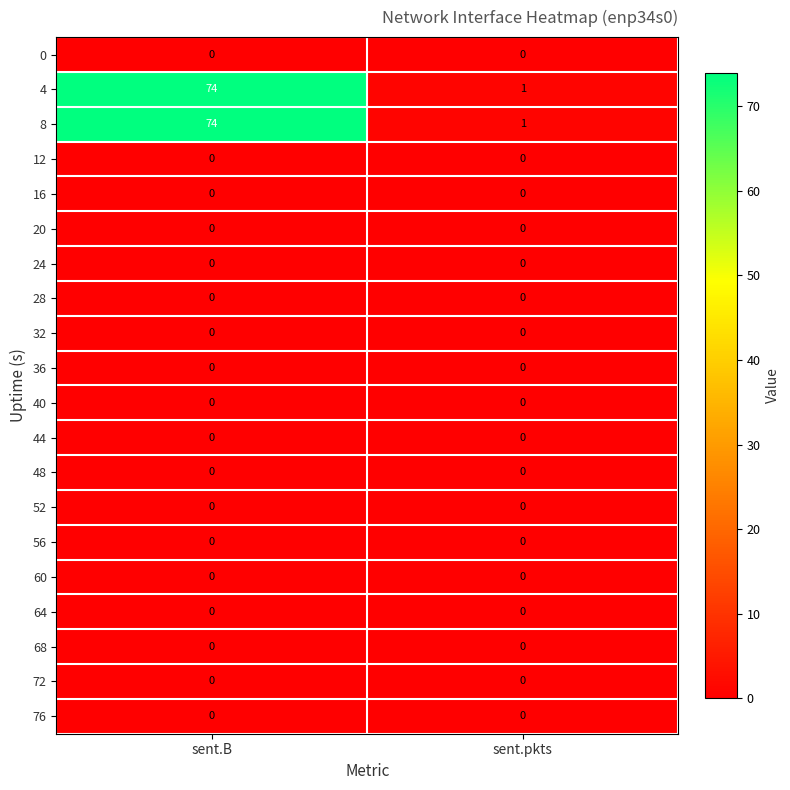

Rank the categories by 4 value from lowest to highest.

sent.pkts, sent.B